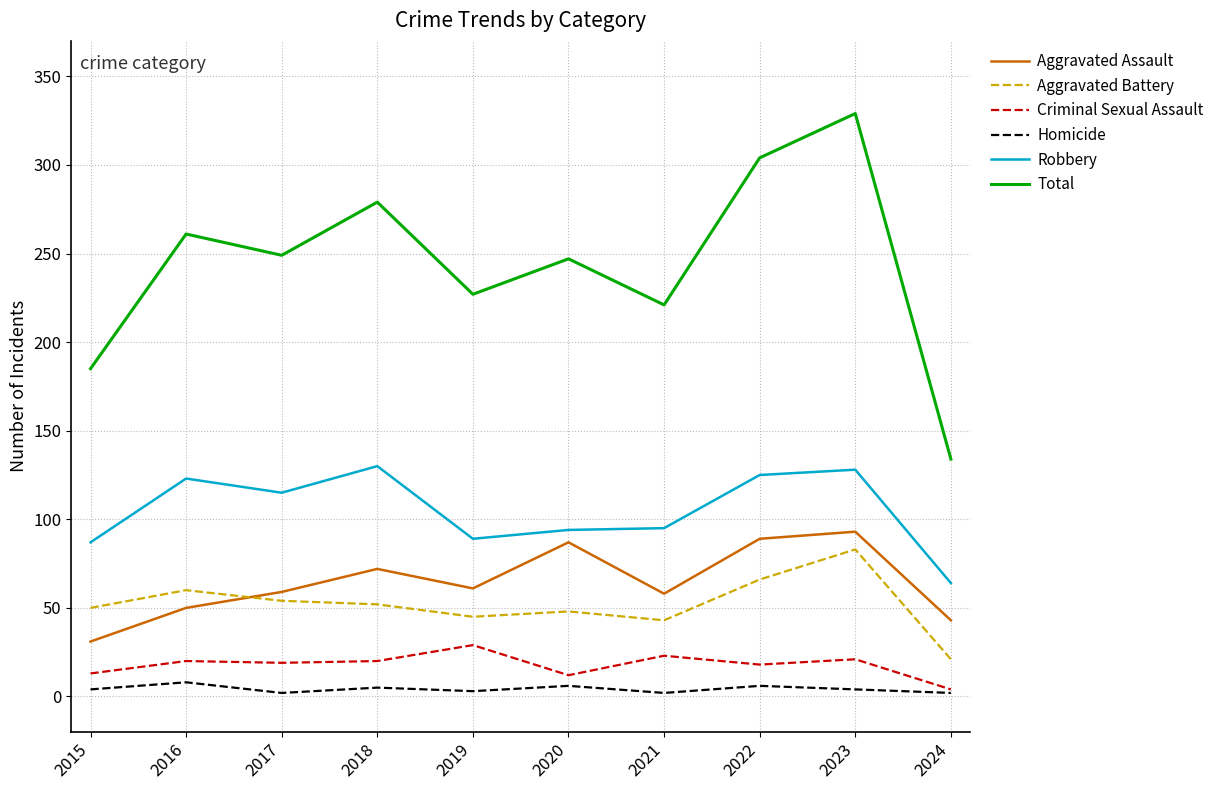

Which series has the largest total across all categories?

Total